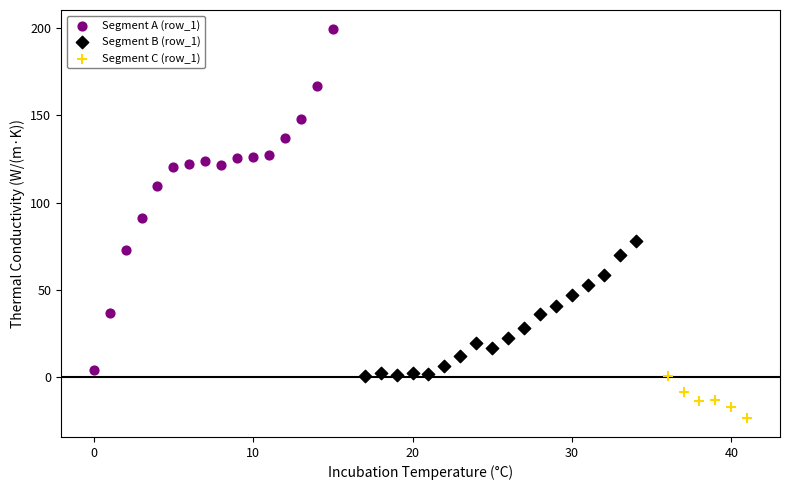

Which series reaches the maximum Y coordinate?

Segment A (row_1)